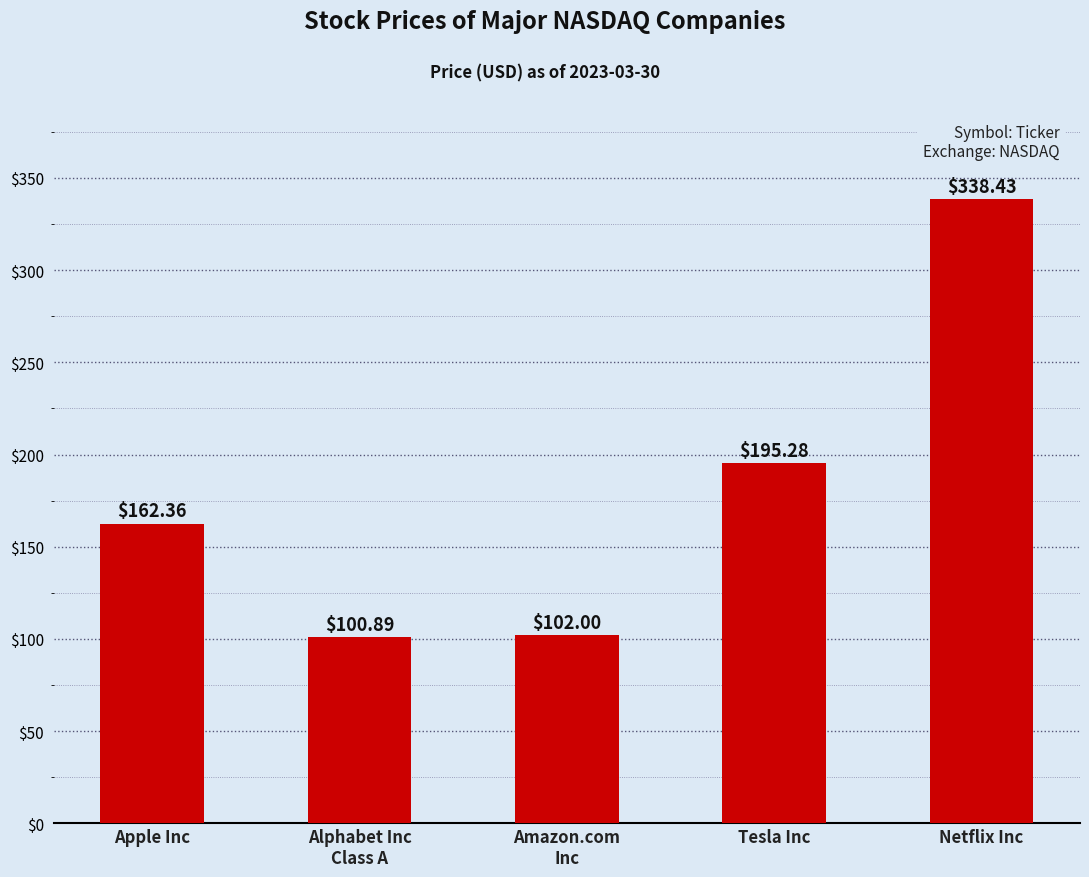

Between Apple Inc and Alphabet Inc
Class A, which is larger?

Apple Inc